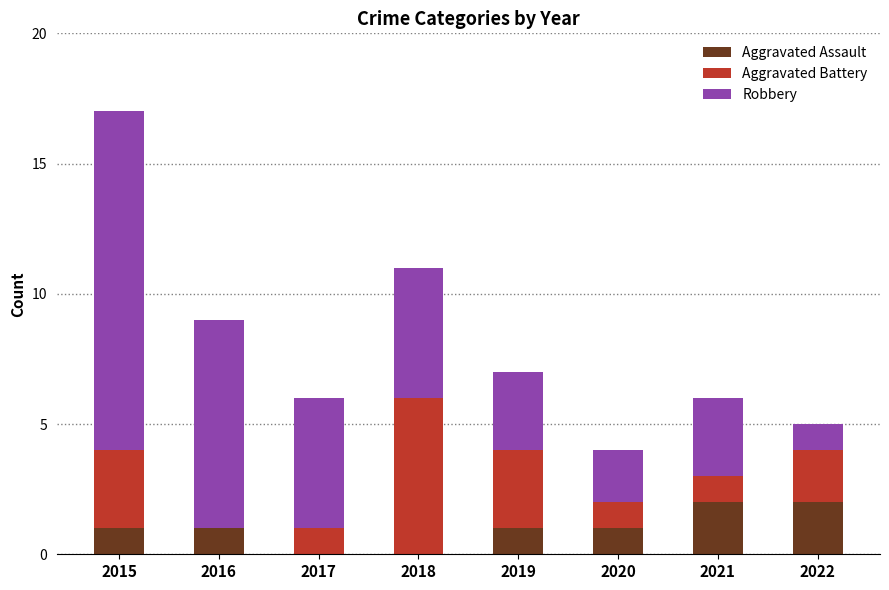

The value of Aggravated Assault at 2018 is 0. True or false?

True